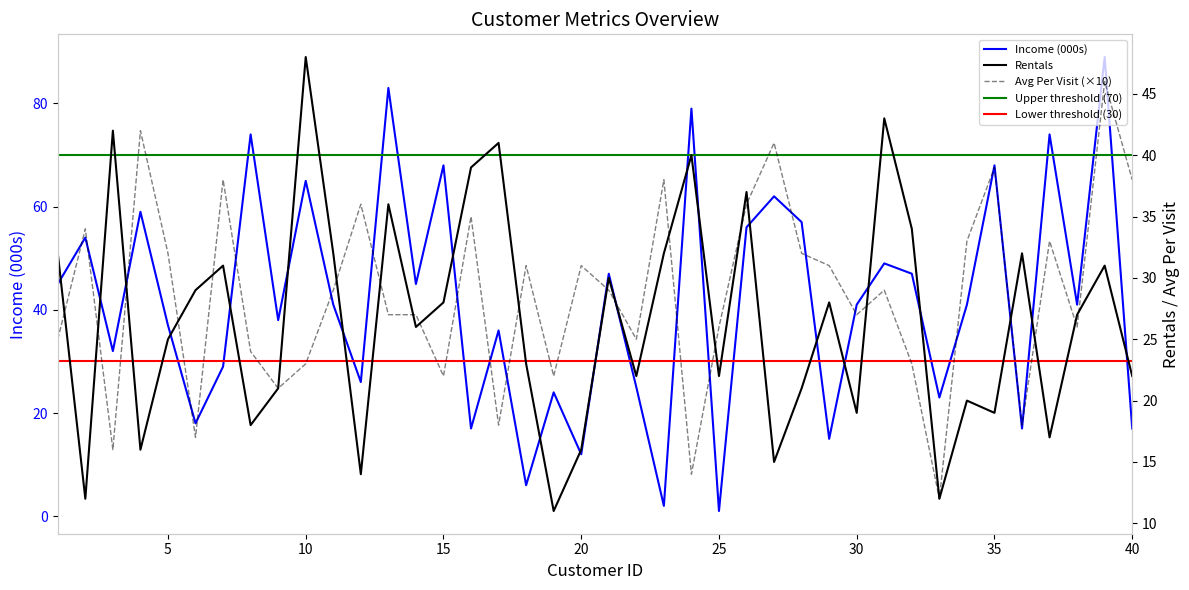

At which label does Avg Per Visit reach its minimum?

33